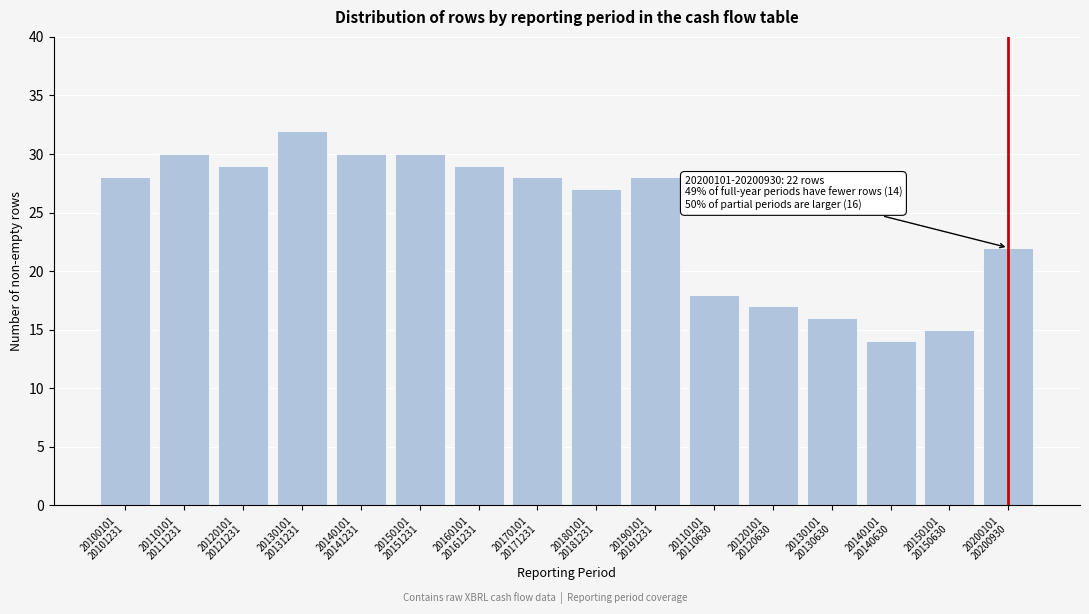

Reading left to right, extract all data points from this chart.

28	30	29	32	30	30	29	28	27	28	18	17	16	14	15	22